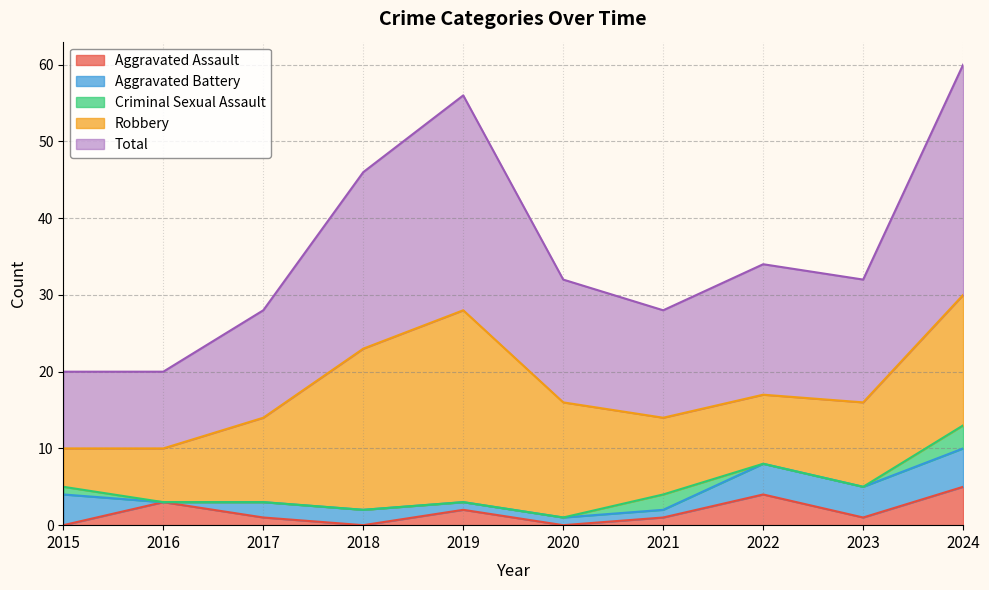

Reading right to left, transcribe all the data shown in this chart.

Aggravated Assault: 2024=5	2023=1	2022=4	2021=1	2020=0	2019=2	2018=0	2017=1	2016=3	2015=0
Aggravated Battery: 2024=5	2023=4	2022=4	2021=1	2020=1	2019=1	2018=2	2017=2	2016=0	2015=4
Criminal Sexual Assault: 2024=3	2023=0	2022=0	2021=2	2020=0	2019=0	2018=0	2017=0	2016=0	2015=1
Robbery: 2024=17	2023=11	2022=9	2021=10	2020=15	2019=25	2018=21	2017=11	2016=7	2015=5
Total: 2024=30	2023=16	2022=17	2021=14	2020=16	2019=28	2018=23	2017=14	2016=10	2015=10